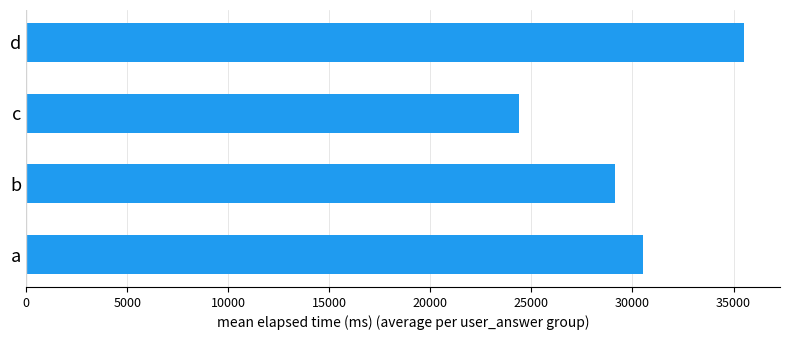

How many series are shown in this chart?

1